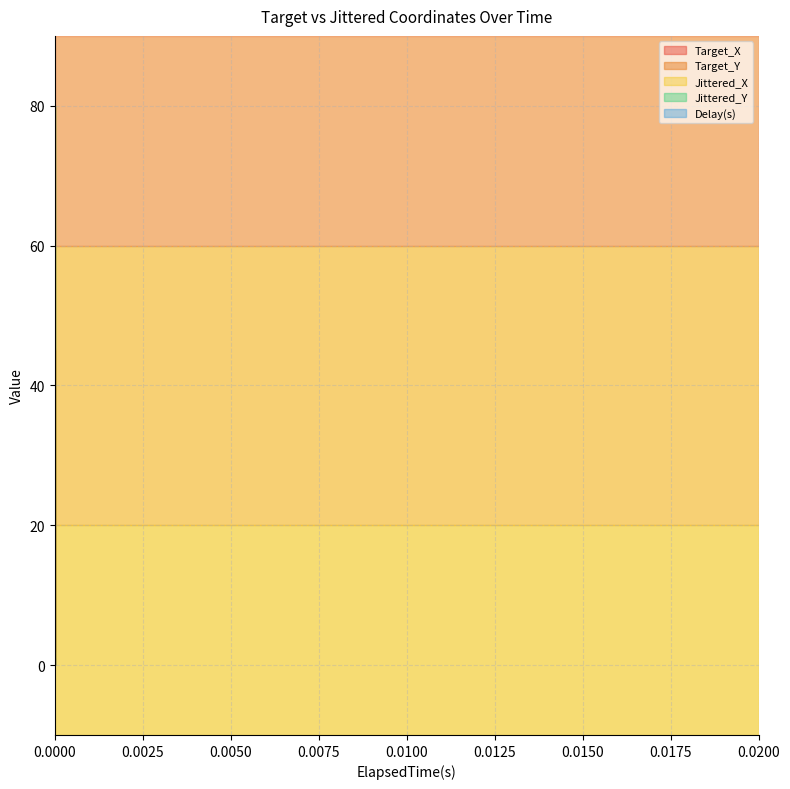

How many data points in Target_Y are above 60?

1